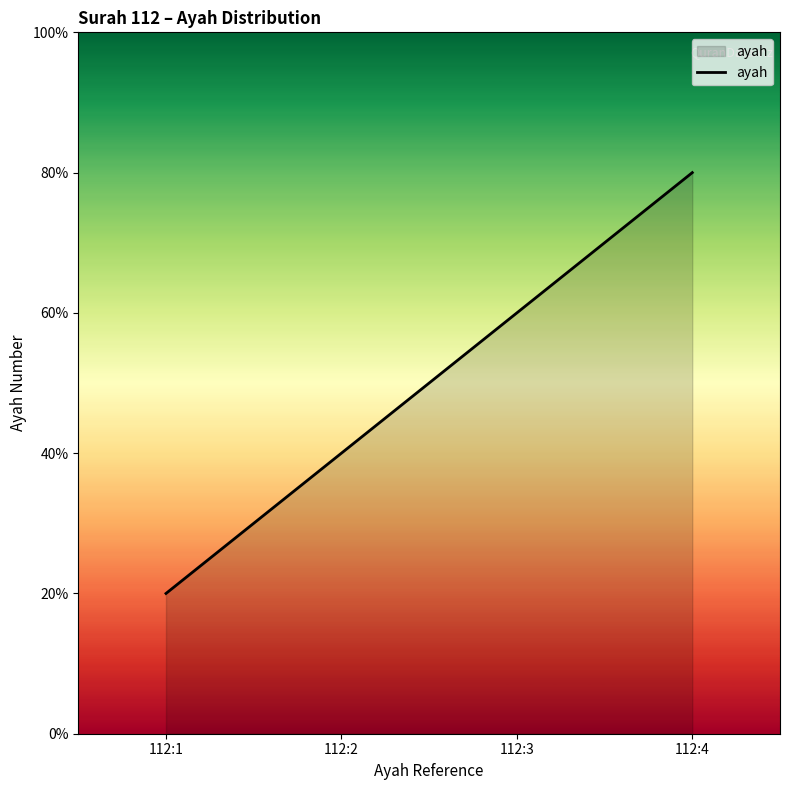

Does the chart display data point markers on the line(s)?

No